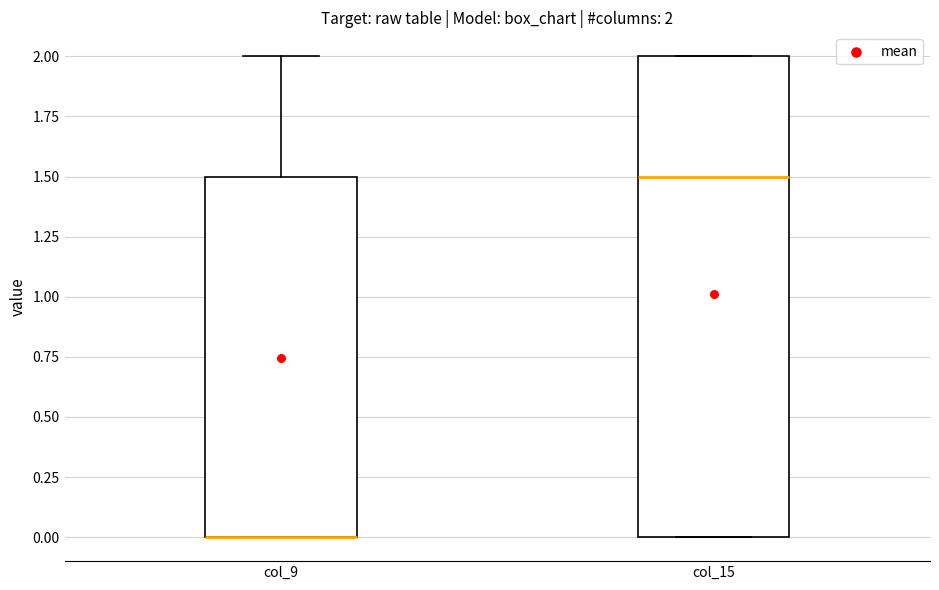

Comparing the boxes themselves (not the whiskers), which one is the tallest?

col_15